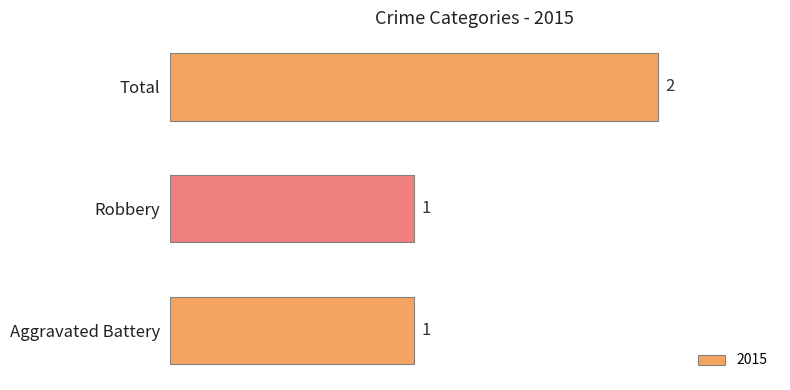

What is the average value?

1